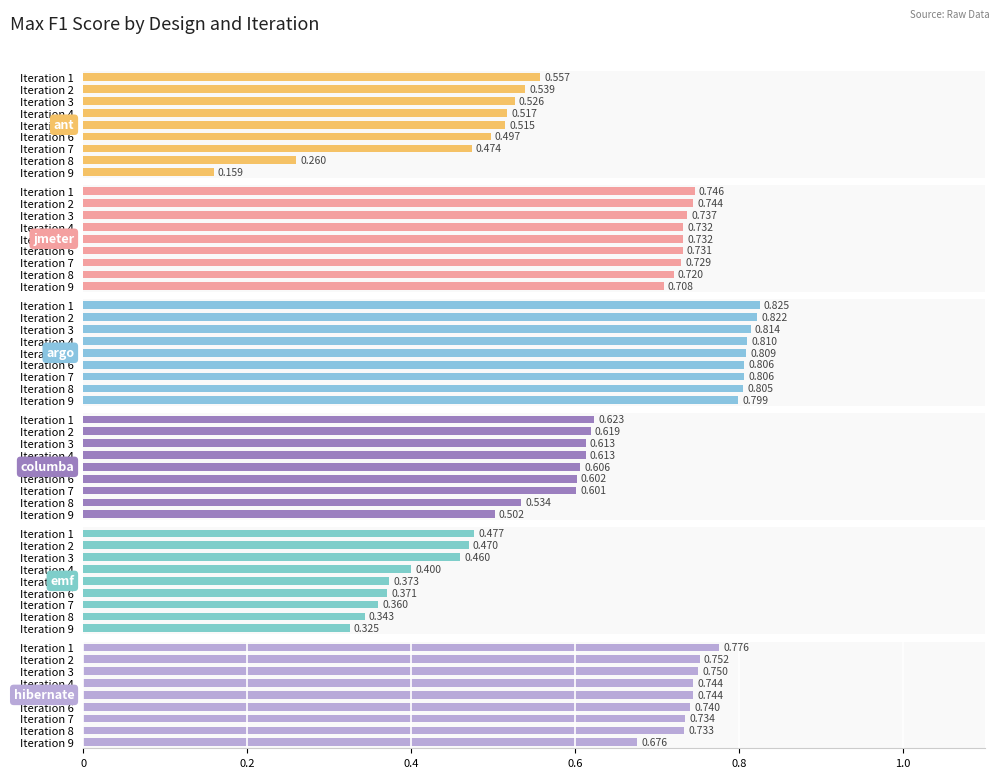

The value of ant at Iteration 1 is 0.6. True or false?

True